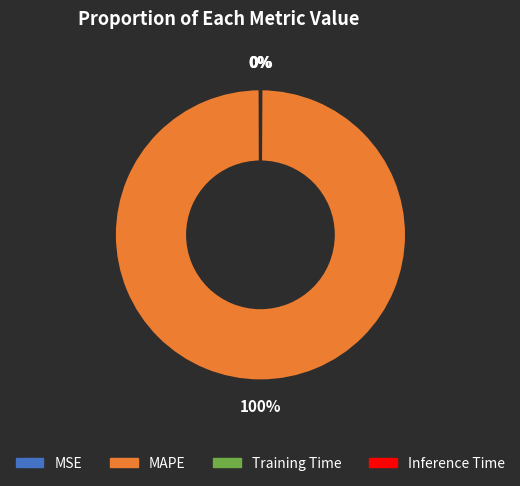

What percentage is the MAPE slice, to the nearest percent?

100%